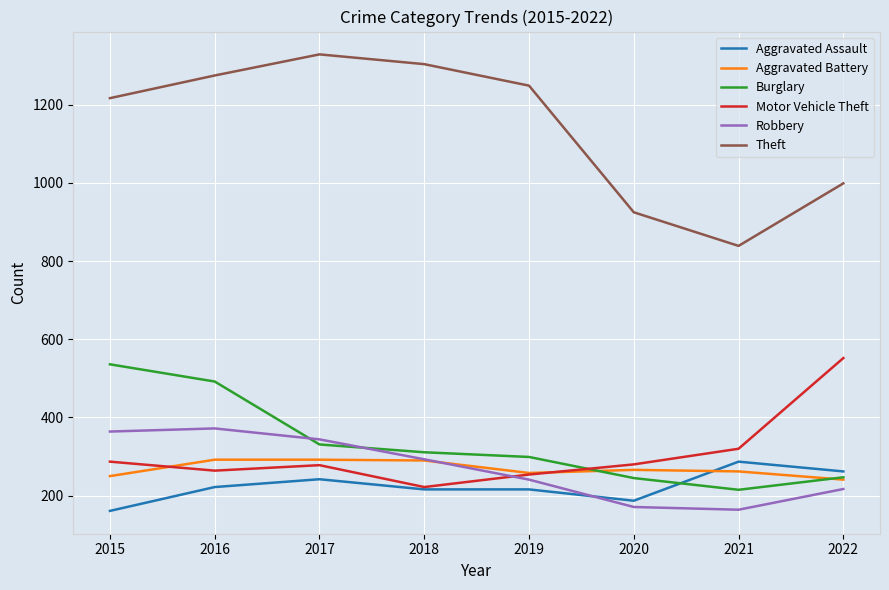

What is the difference between the second highest and minimum values in the Motor Vehicle Theft series?

98